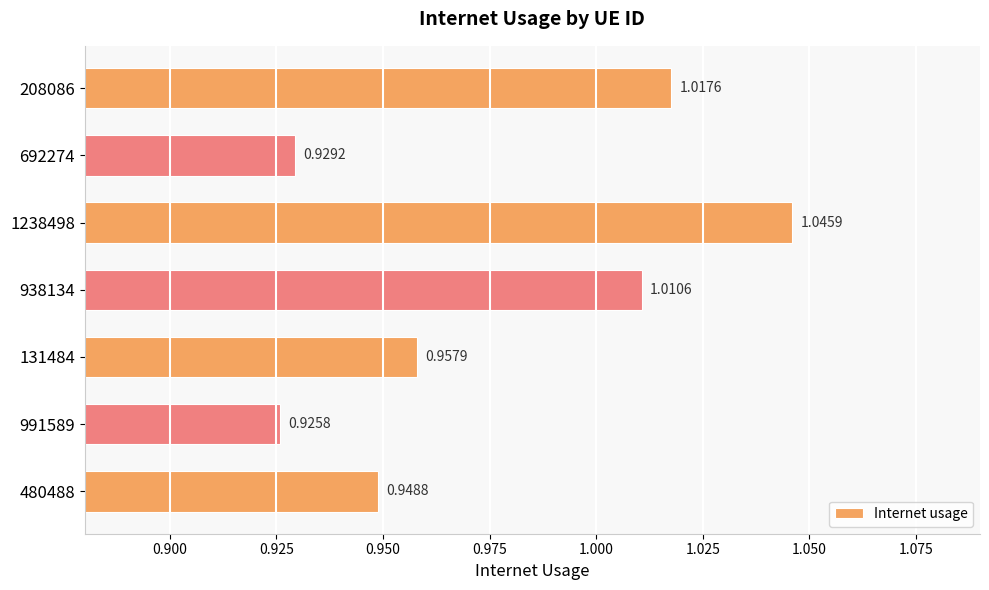

What is the sum of the values at 1238498 and 480488?

2.0